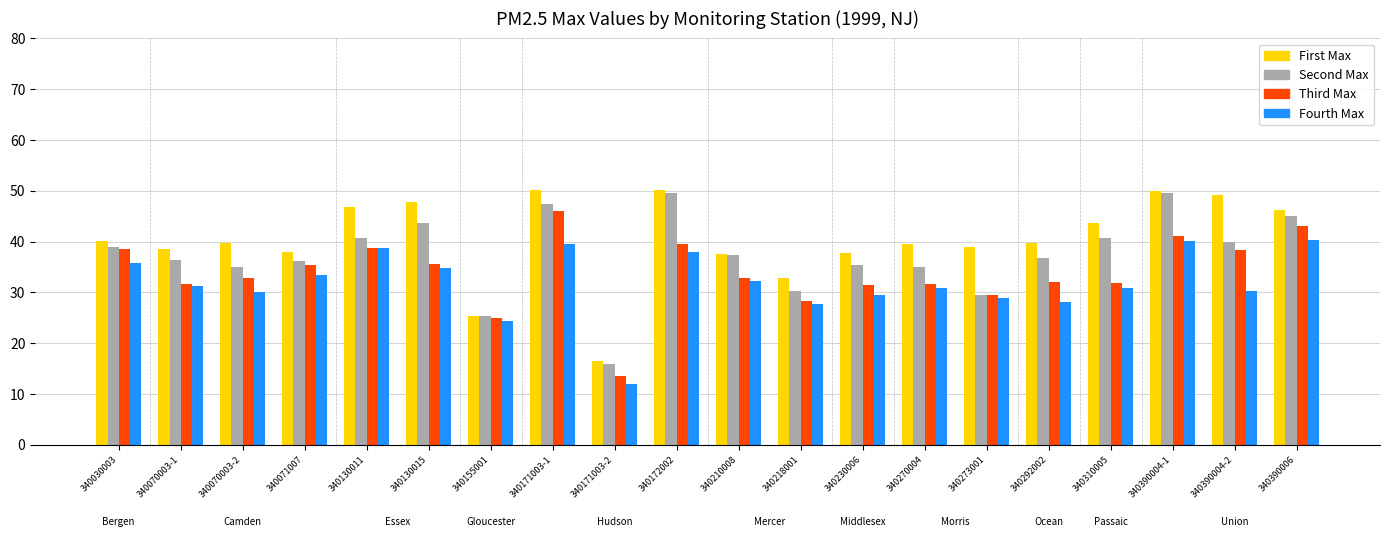

At which category is the sum across all series the highest?

340171003-1